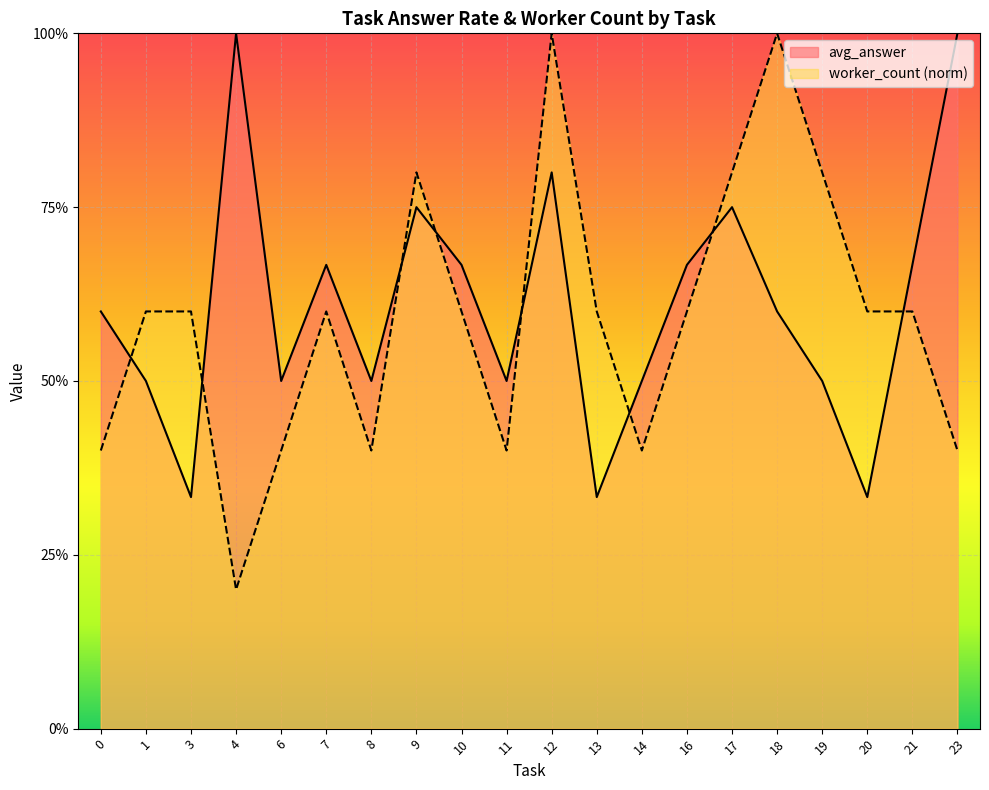

What is the approximate value of avg_answer at 19?

0.5